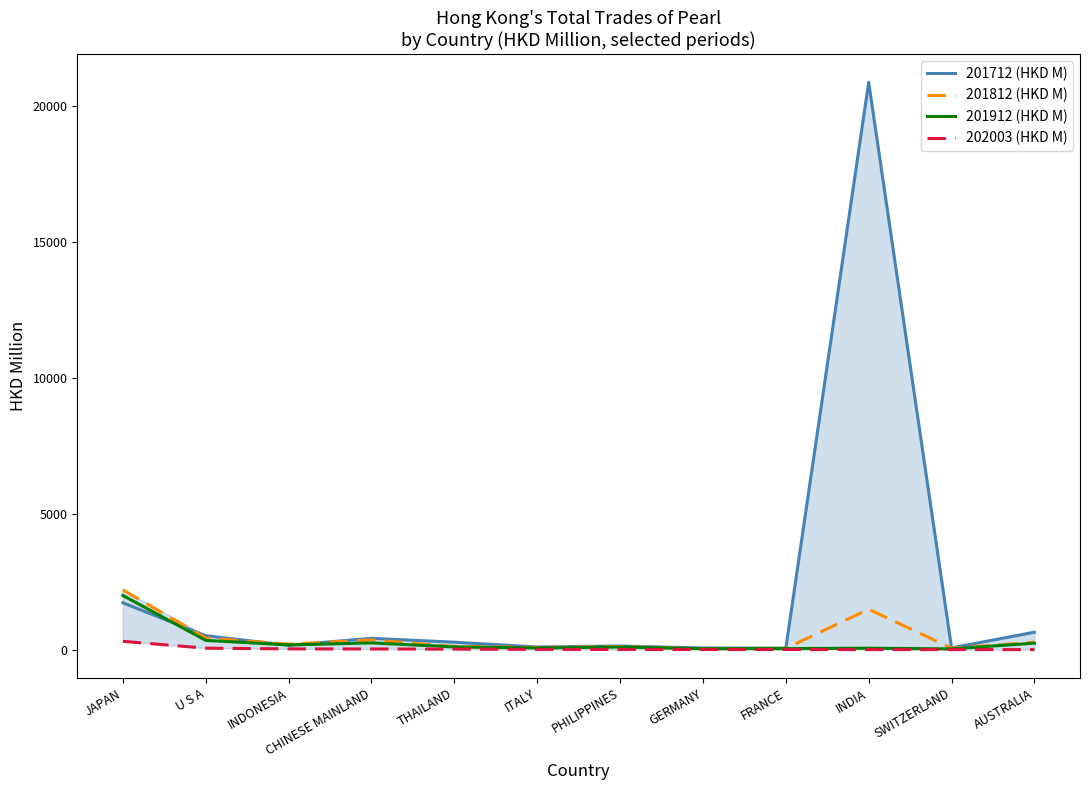

True or false: 202003 (HKD M) has more than 0 points higher than both neighbors.

False